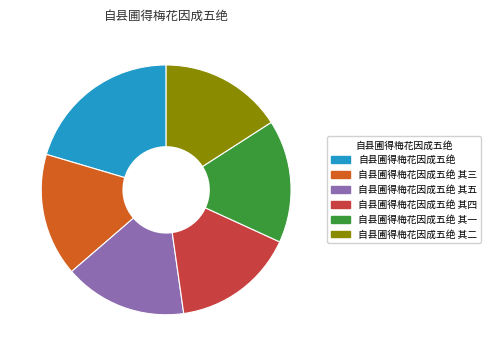

Approximately how many times larger is the value at 自县圃得梅花因成五绝 其一 compared to 自县圃得梅花因成五绝 其二?

1.0